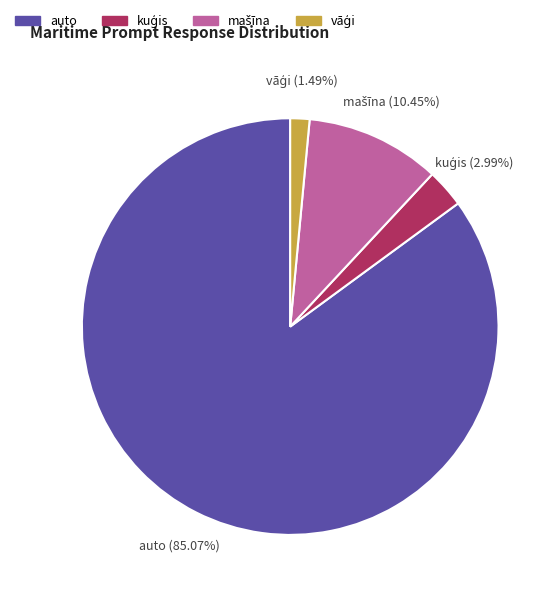

Does auto represent more than half of the total?

Yes